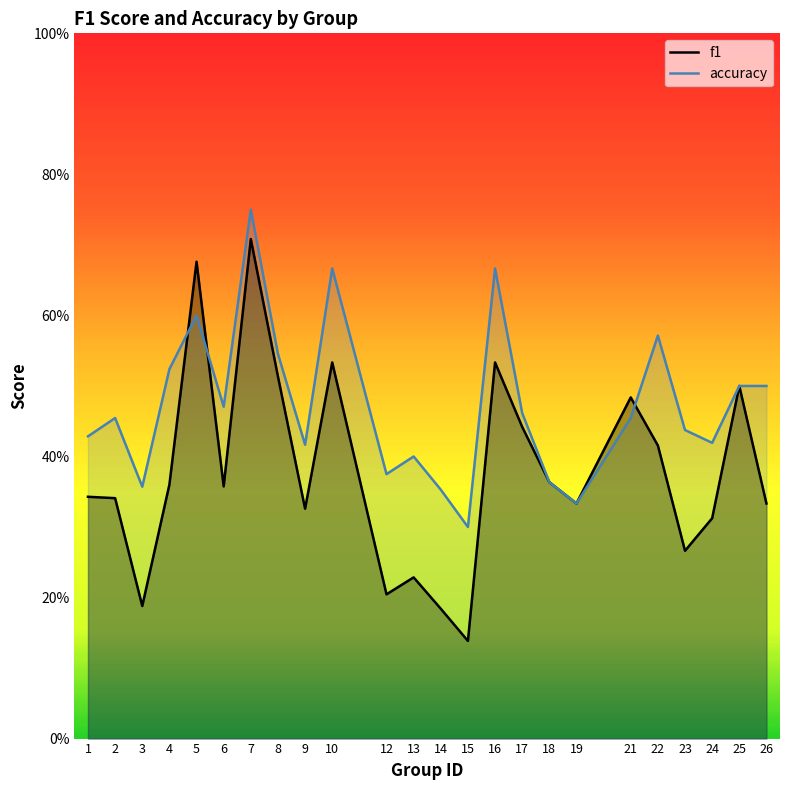

Is the value of accuracy at 8 greater than the value of f1 at 2?

Yes